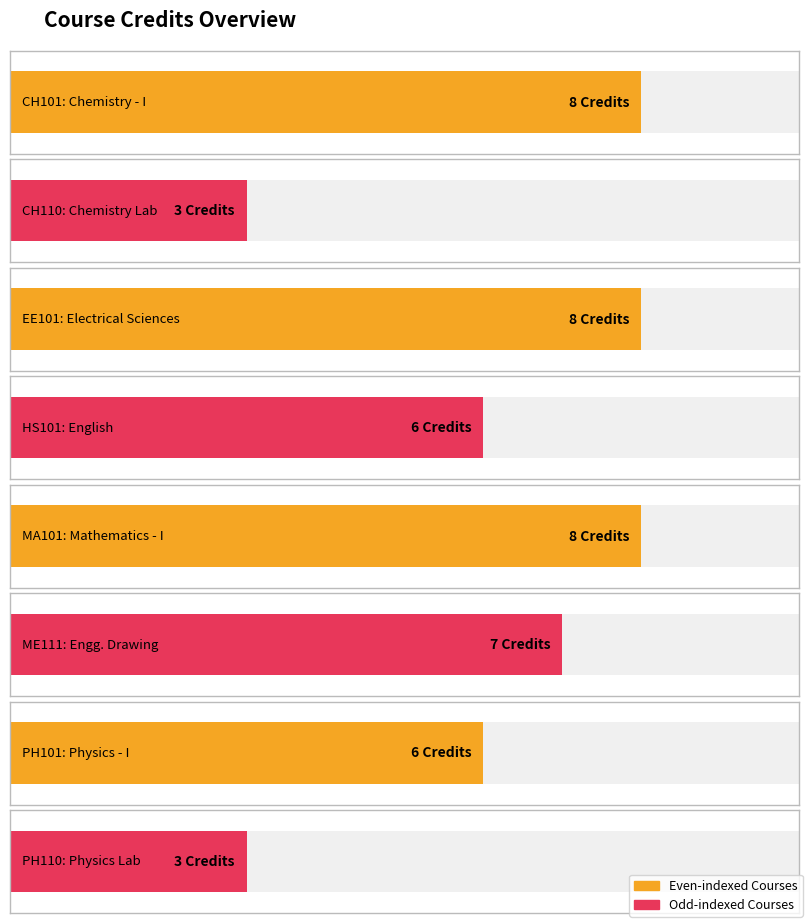

Between PH101 and HS101, which is larger?

PH101